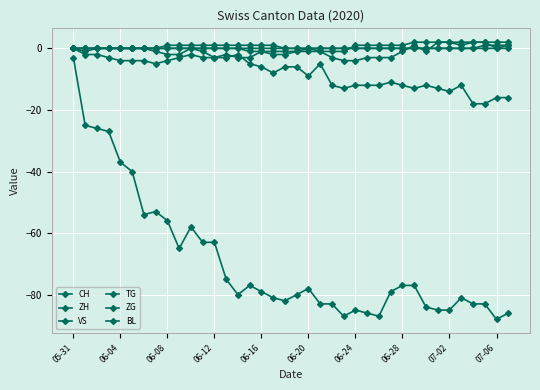

What is the minimum value shown in the chart?

-88